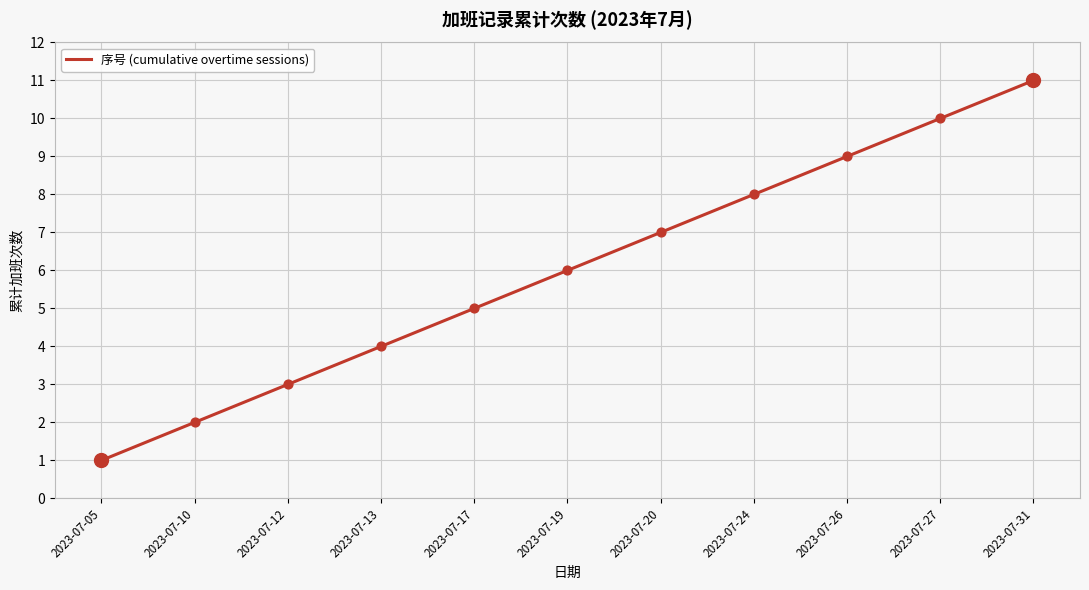

Approximately how many times larger is the value at 2023-07-05 compared to 2023-07-26?

0.1